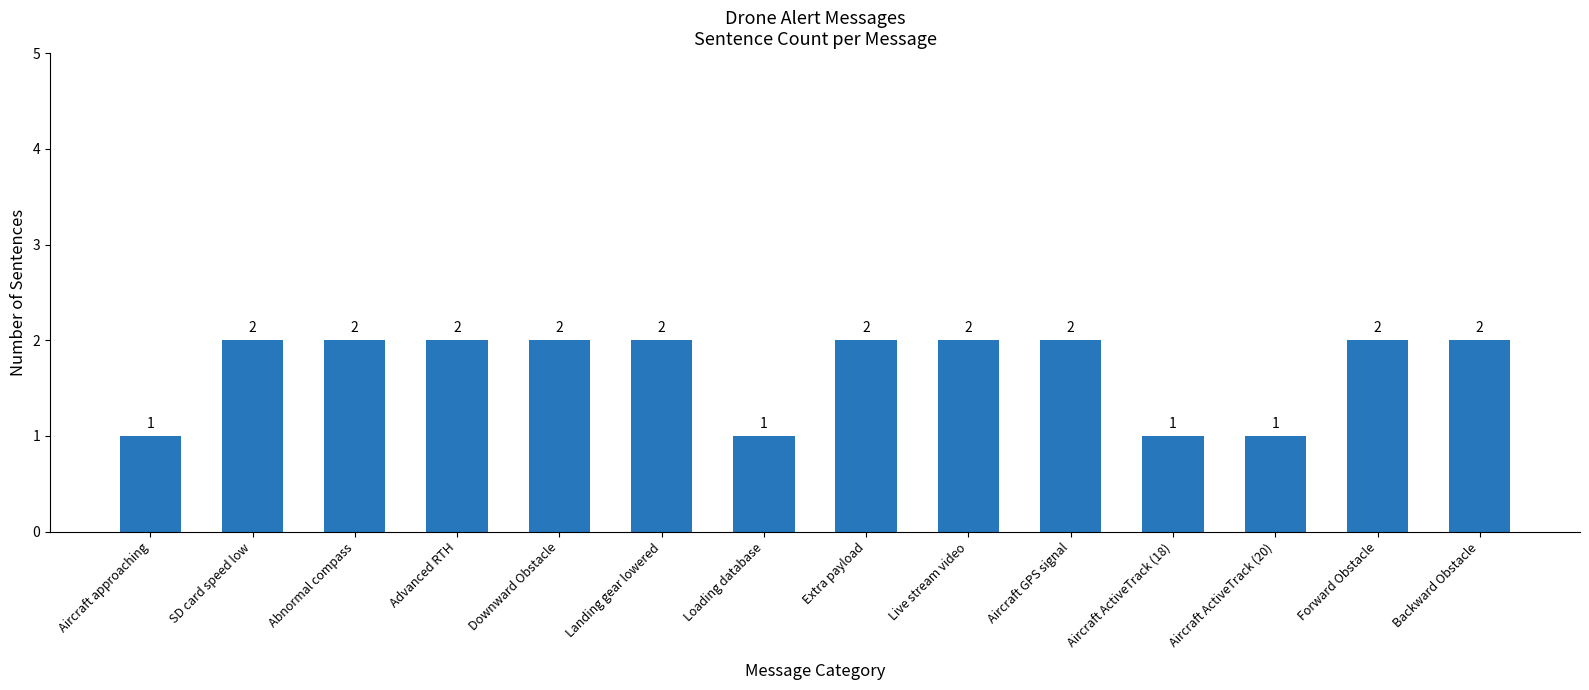

What is the smallest value displayed?

1